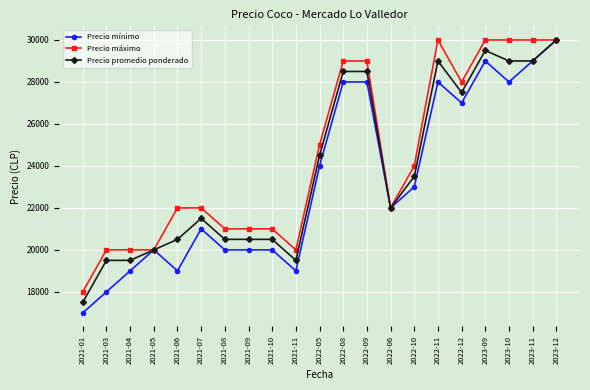

The value of Precio promedio ponderado at 2021-07 is 12677. True or false?

False